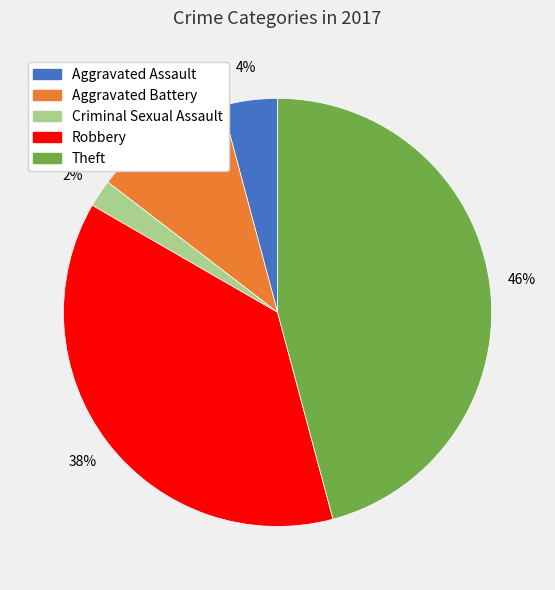

To the nearest percent, what percentage of the pie is Theft?

46%